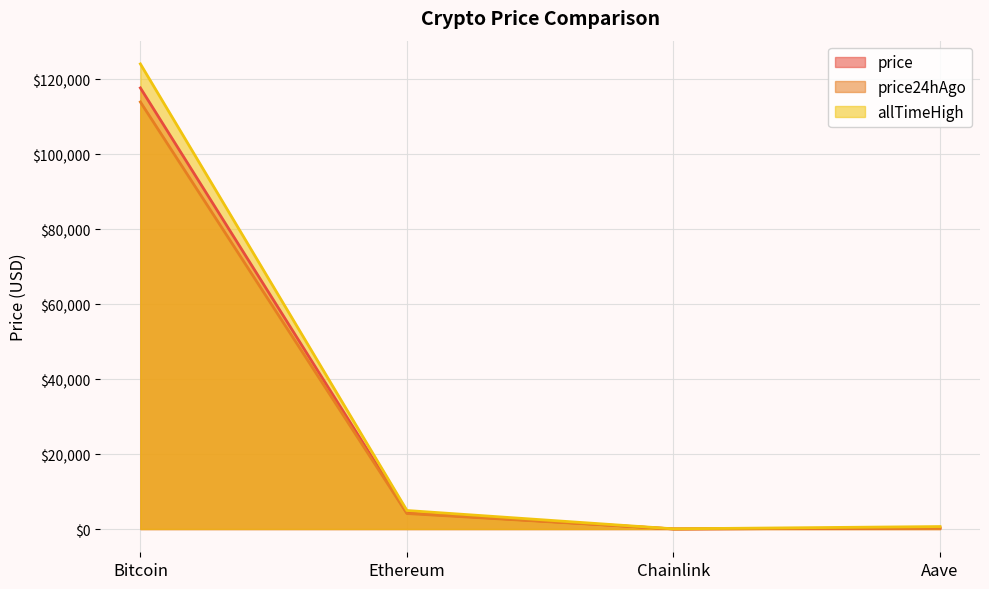

How many values in the price24hAgo series exceed 4141?

2